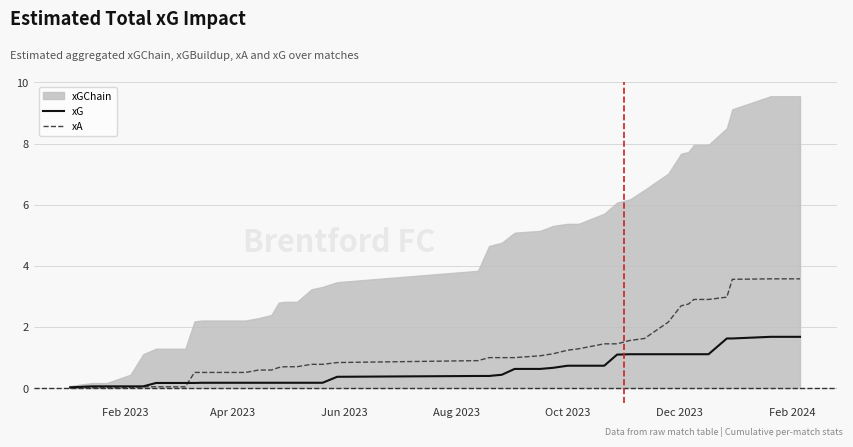

What is the highest value of the xA series?

3.6